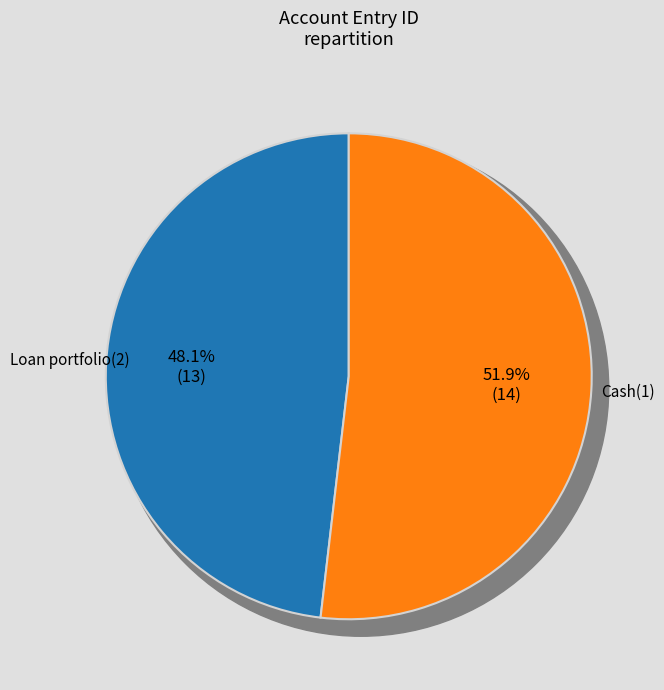

Which category has the smallest portion of the pie?

Loan portfolio(2)